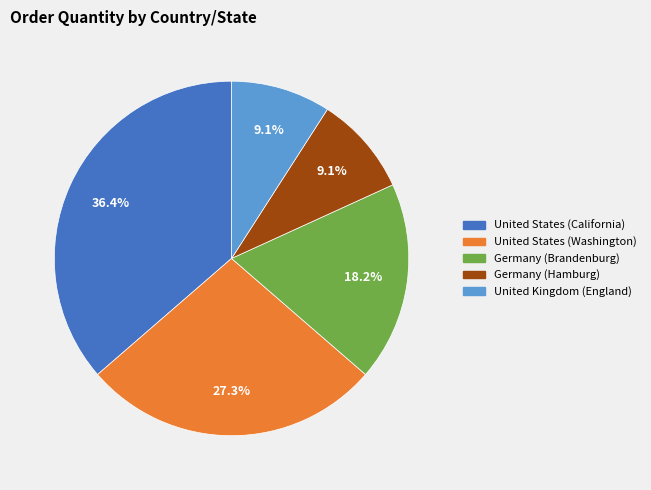

Combined, what portion of the pie is United States (California) and Germany (Brandenburg)?

54.5%